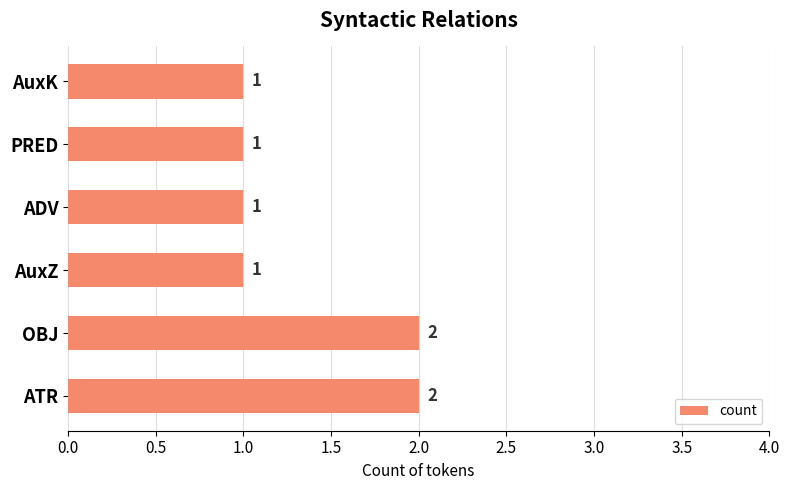

What is the difference between the maximum and second lowest values?

1